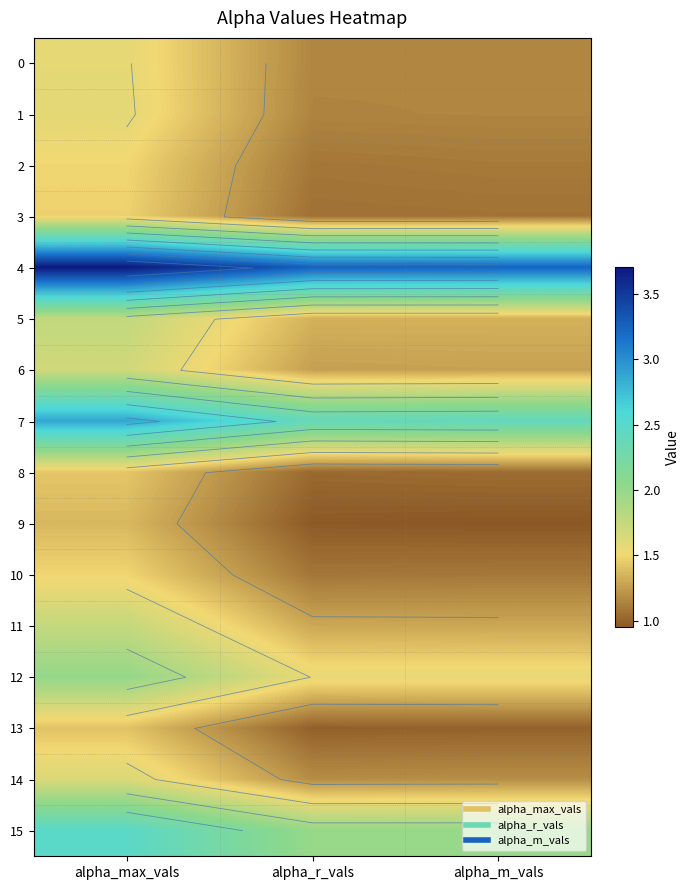

What is the greatest value displayed?

3.7